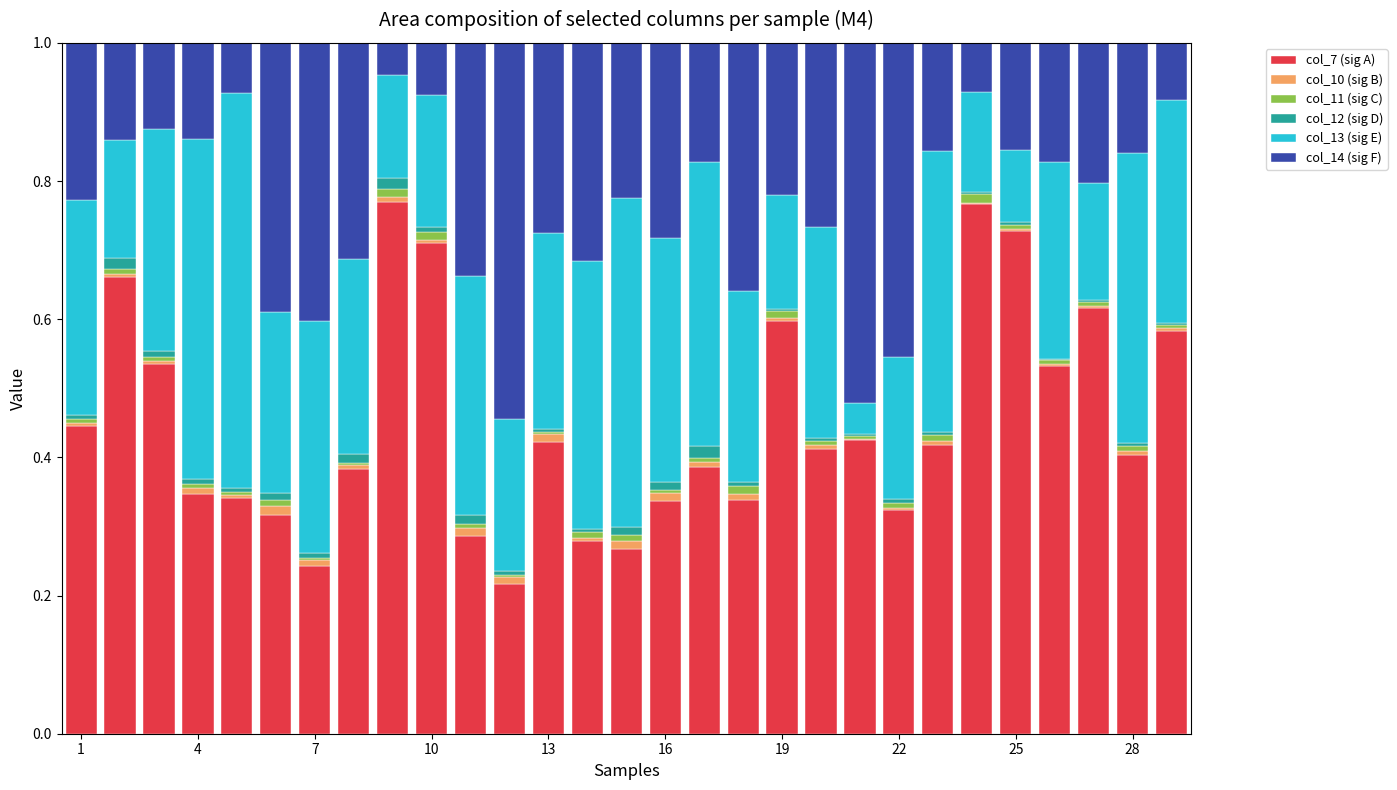

Does the chart contain stacked bars?

Yes